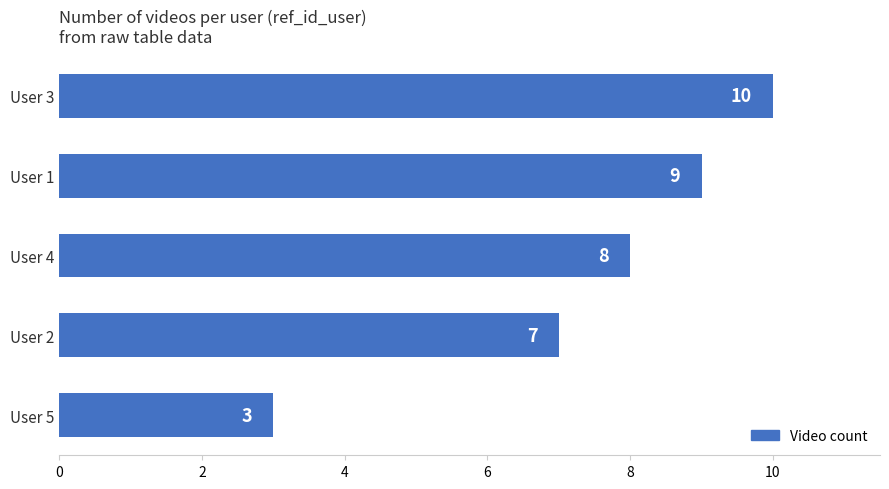

Between User 2 and User 1, which is larger?

User 1